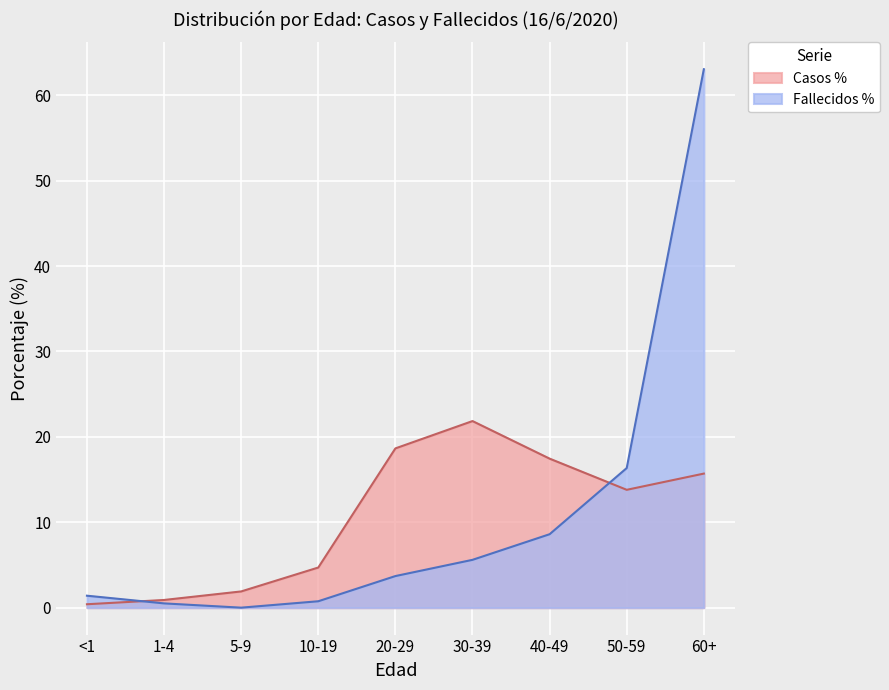

How many values in Fallecidos % are above zero?

8